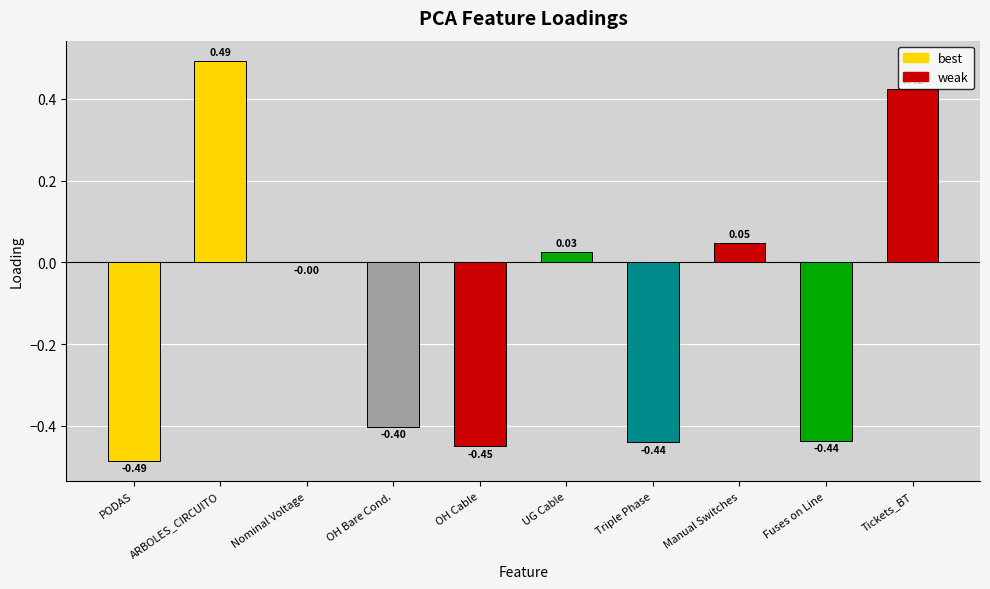

How many distinct data groups are displayed?

1